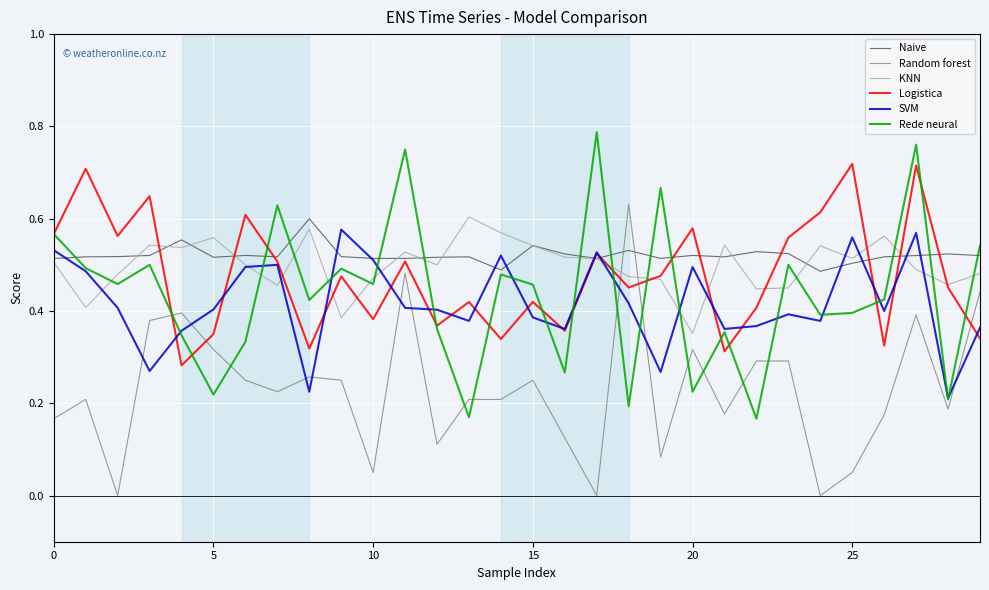

Count the KNN values in the range 0 to 1.

30